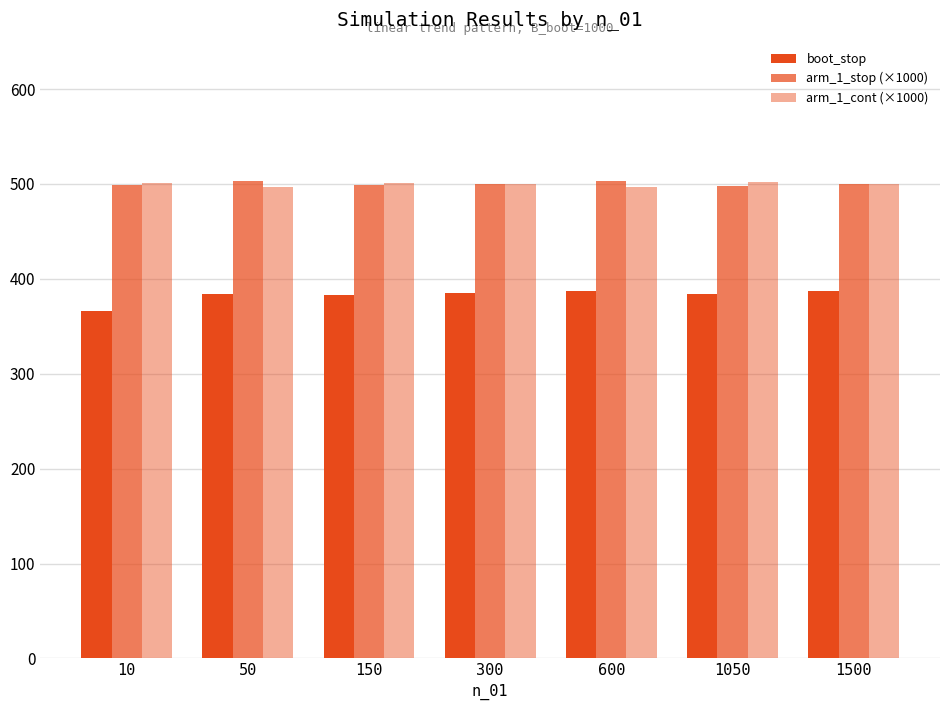

Rank the series at 1050 from lowest to highest value.

boot_stop, arm_1_stop (×1000), arm_1_cont (×1000)